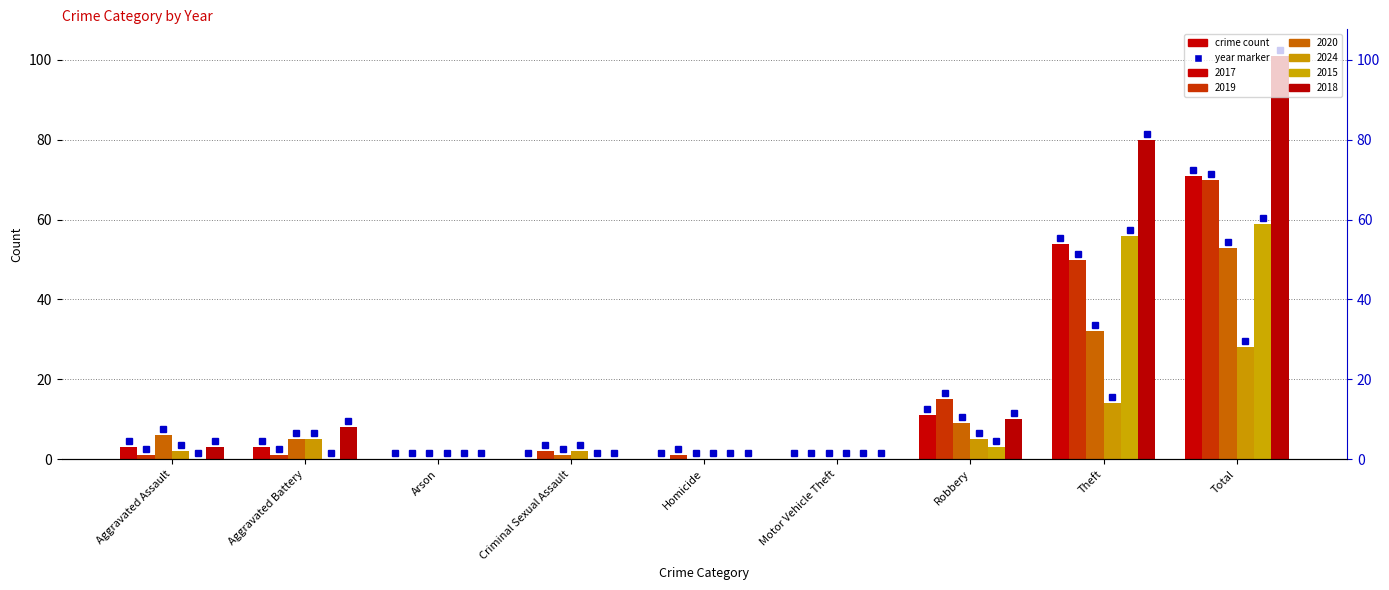

The 2017 series shows 4 at Robbery. True or false?

False